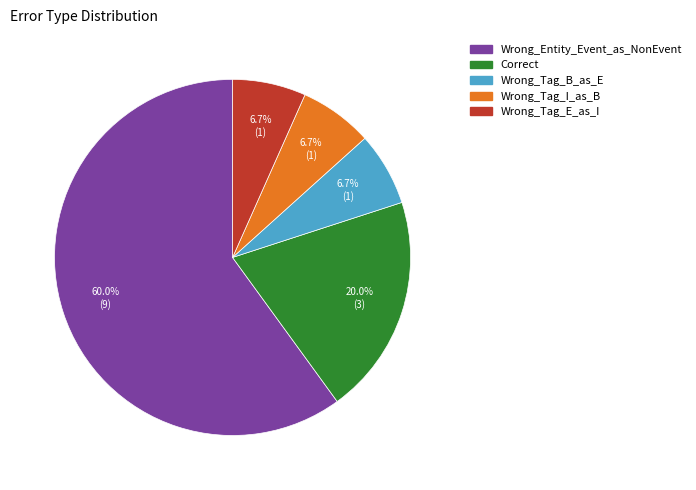

True or false: Wrong_Tag_B_as_E accounts for 18% of the total.

False